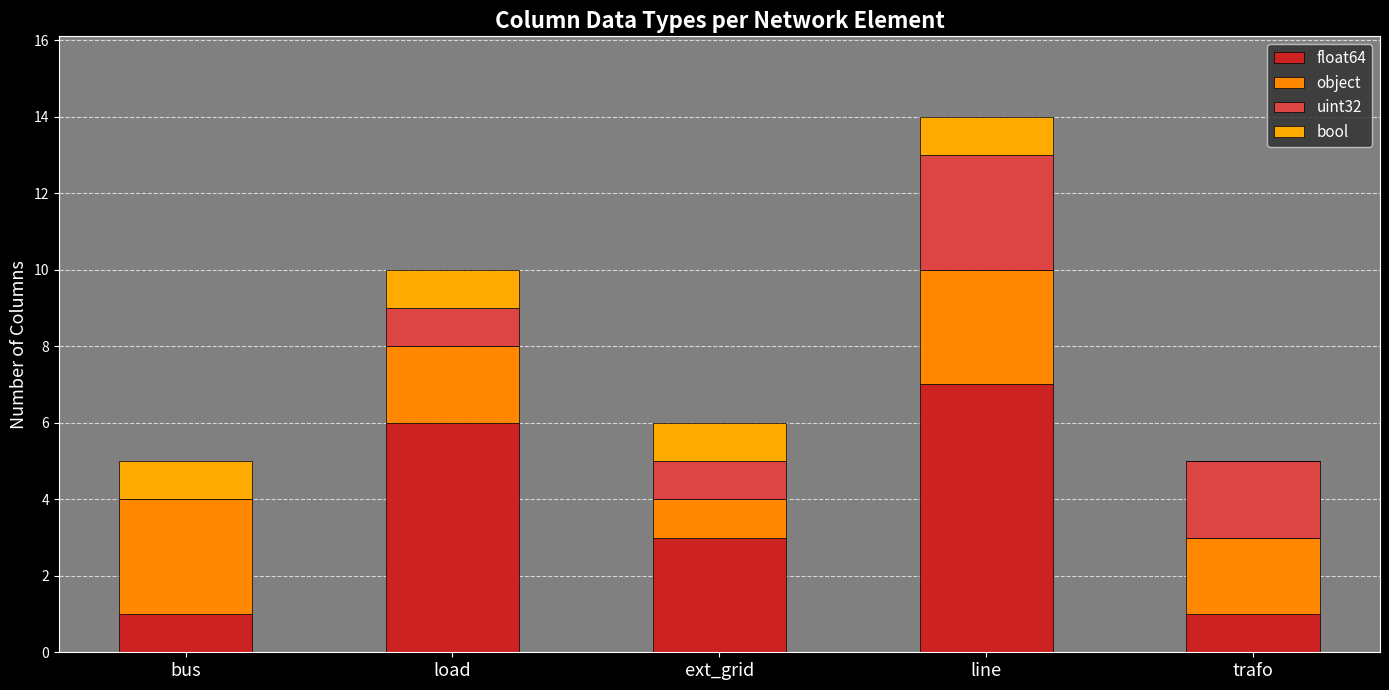

The value of float64 at load is 6. True or false?

True